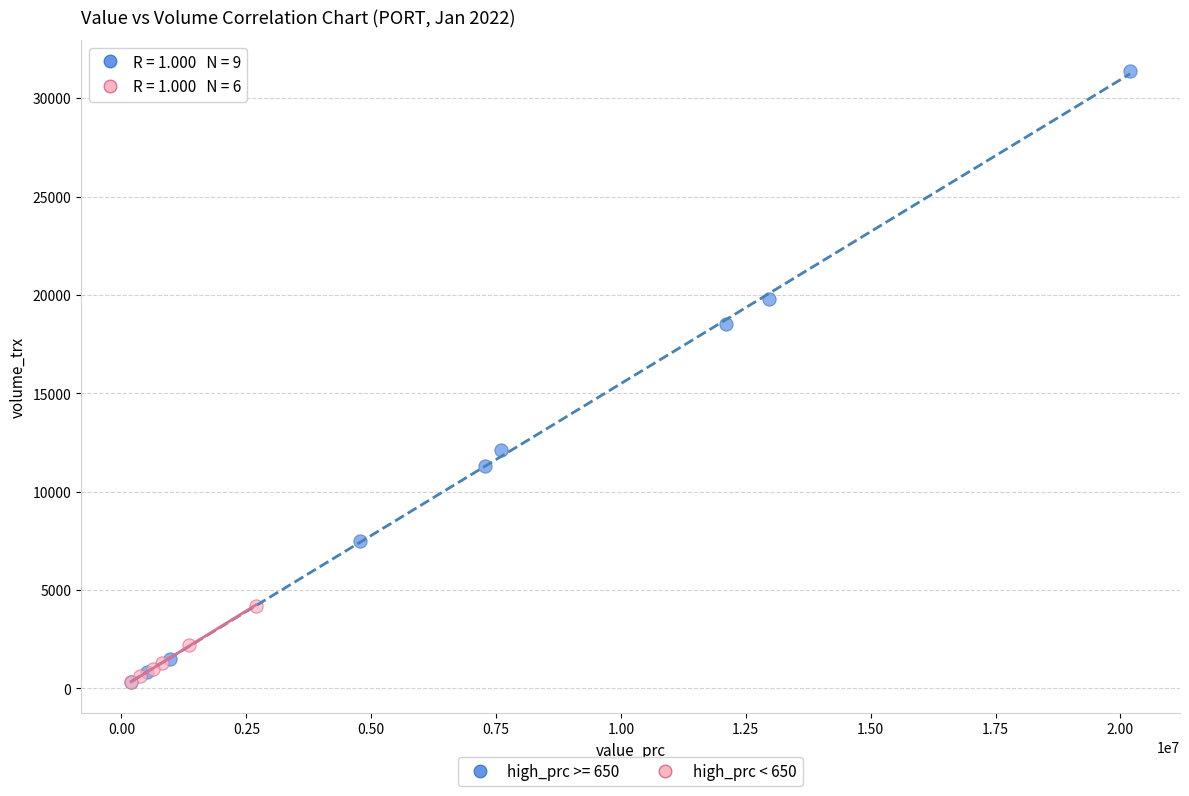

Which series has the widest spread of Y values?

high_prc >= 650